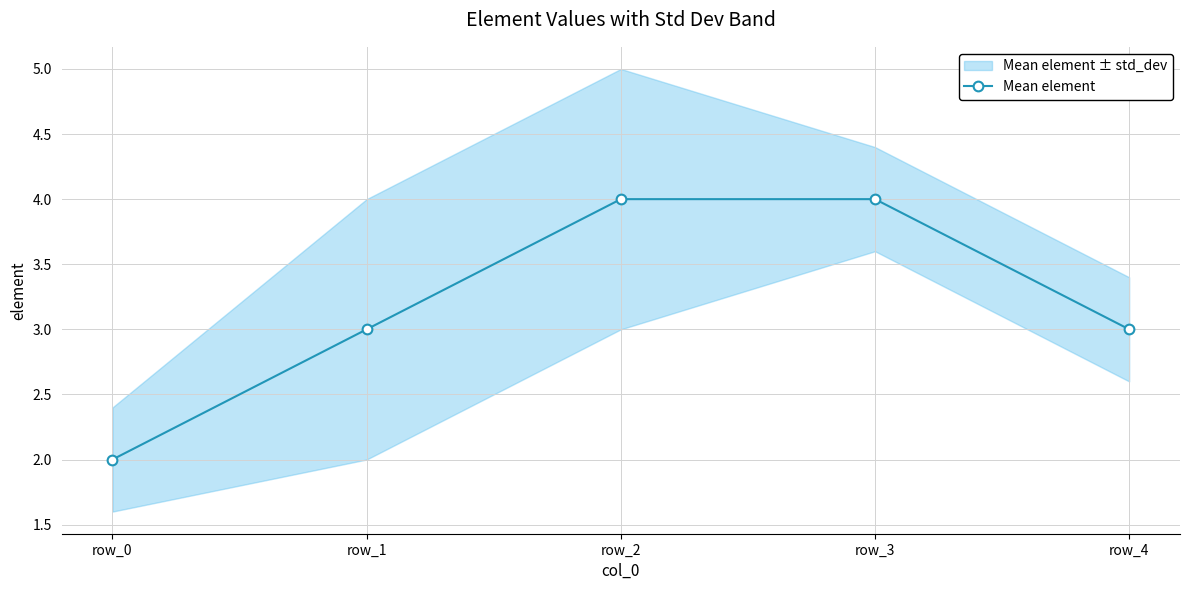

How many lines are shown in the chart?

1